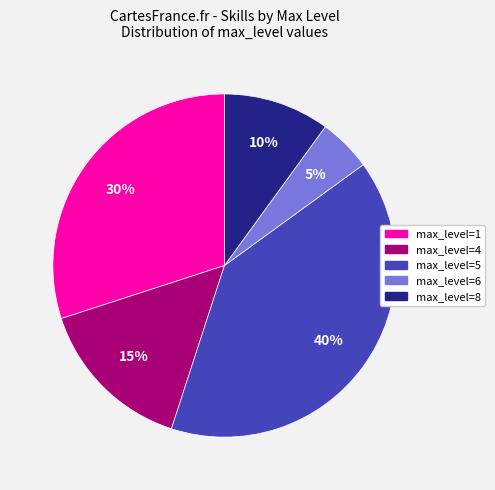

Is there a majority slice in this chart?

No